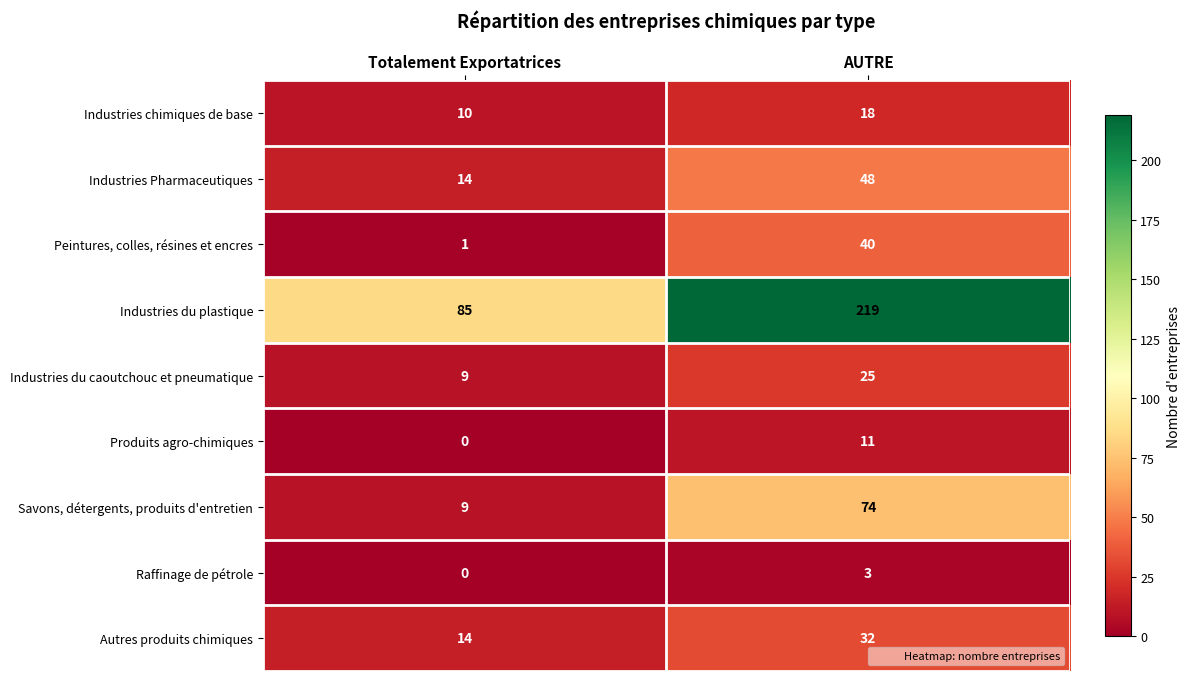

Reading left to right, what are all the values shown in this chart?

Industries chimiques de base: Totalement Exportatrices=10	AUTRE=18
Industries Pharmaceutiques: Totalement Exportatrices=14	AUTRE=48
Peintures, colles, résines et encres: Totalement Exportatrices=1	AUTRE=40
Industries du plastique: Totalement Exportatrices=85	AUTRE=219
Industries du caoutchouc et pneumatique: Totalement Exportatrices=9	AUTRE=25
Produits agro-chimiques: Totalement Exportatrices=0	AUTRE=11
Savons, détergents, produits d'entretien: Totalement Exportatrices=9	AUTRE=74
Raffinage de pétrole: Totalement Exportatrices=0	AUTRE=3
Autres produits chimiques: Totalement Exportatrices=14	AUTRE=32